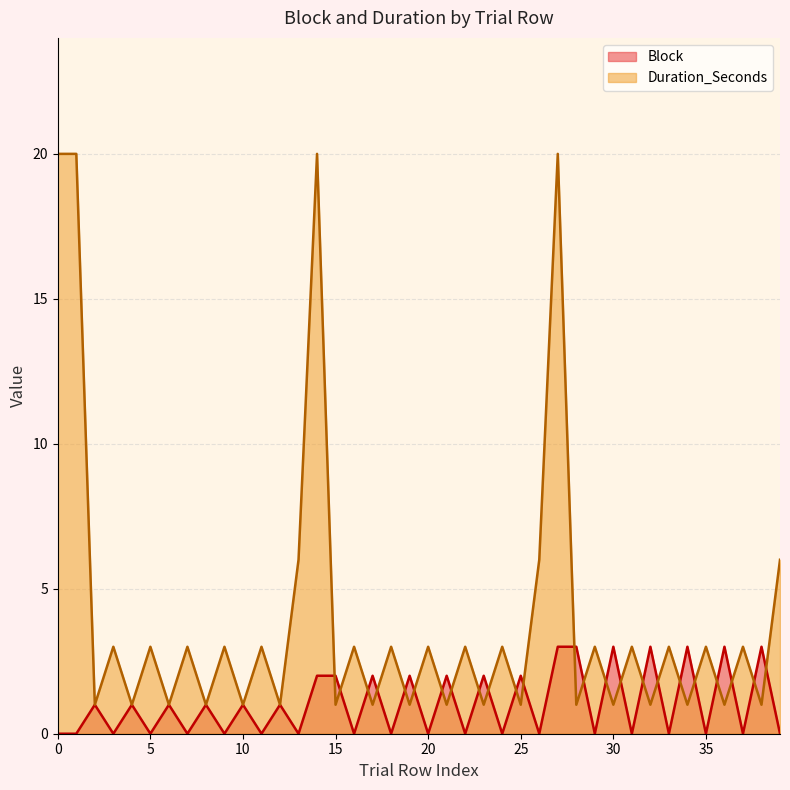

At which label does Block first exceed 1?

14